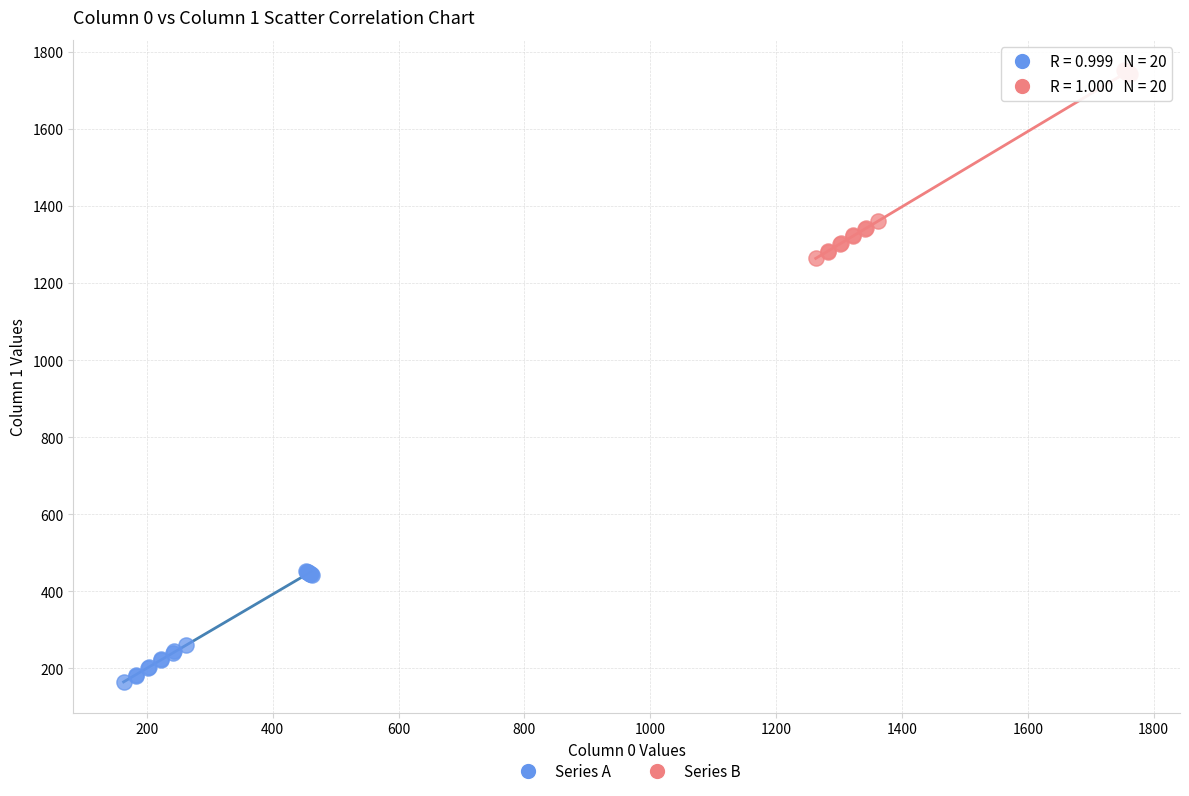

What are all the series names shown in the legend?

Series A, Series B